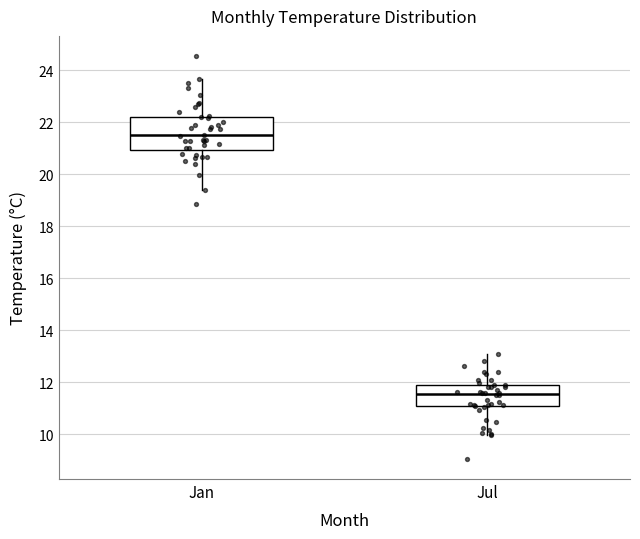

Reading left to right, read every box against the y-axis: the position of its median line, the range the box covers, and the ends of its whiskers. The values are not printed on the chart, so give them approximately, as read against the axis.

Jan: median 21.4, box 21.0 to 22.2, whiskers 19.4 to 23.6
Jul: median 11.6, box 11.0 to 11.8, whiskers 10.0 to 13.0